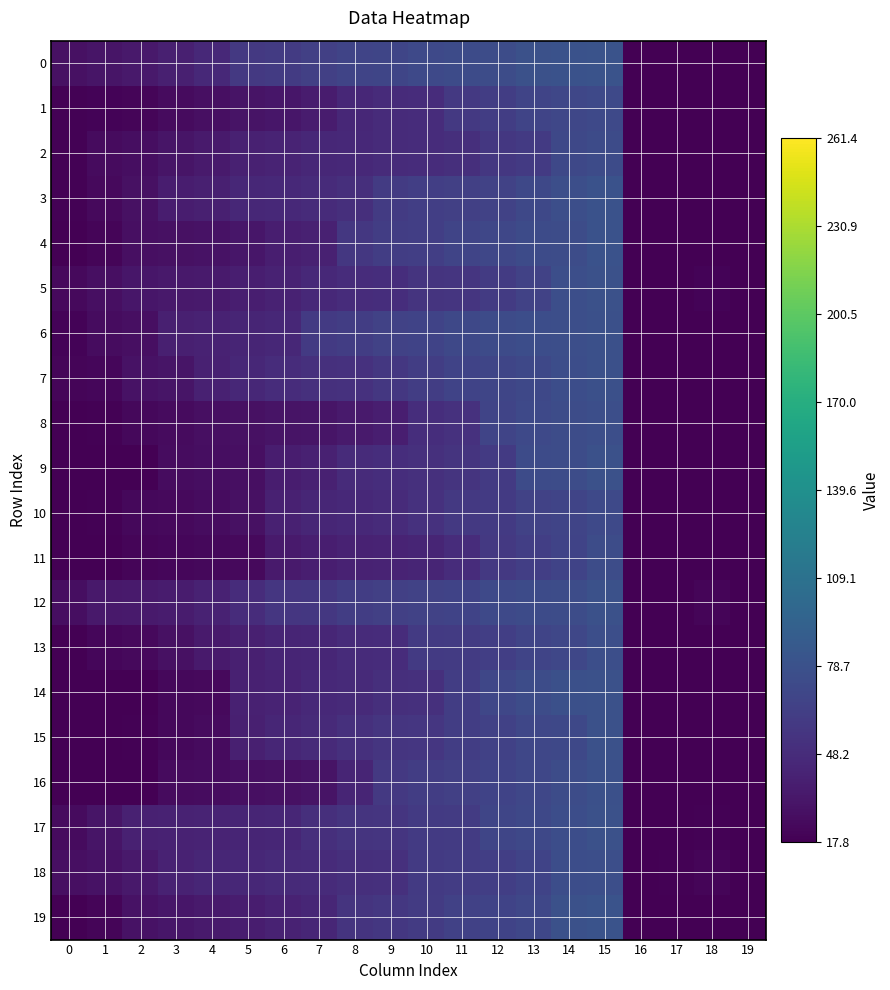

Reading left to right, extract all data points from this chart.

0: 0=29	1=32	2=34	3=39	4=46	5=58	6=60	7=64	8=68	9=69	10=72	11=73	12=74	13=78	14=79	15=80	16=7	17=8	18=10	19=2
1: 0=19	1=20	2=21	3=25	4=28	5=31	6=33	7=36	8=45	9=48	10=49	11=58	12=62	13=68	14=70	15=72	16=10	17=12	18=16	19=8
2: 0=19	1=25	2=27	3=32	4=35	5=40	6=42	7=45	8=46	9=48	10=49	11=51	12=57	13=59	14=71	15=73	16=15	17=16	18=17	19=9
3: 0=19	1=24	2=29	3=37	4=39	5=45	6=46	7=48	8=51	9=60	10=63	11=64	12=66	13=71	14=76	15=79	16=5	17=16	18=17	19=4
4: 0=17	1=21	2=28	3=29	4=30	5=33	6=38	7=40	8=57	9=62	10=63	11=68	12=70	13=73	14=74	15=79	16=7	17=12	18=14	19=3
5: 0=24	1=28	2=33	3=34	4=35	5=38	6=41	7=46	8=49	9=50	10=54	11=55	12=60	13=66	14=76	15=78	16=13	17=15	18=20	19=11
6: 0=20	1=26	2=28	3=39	4=41	5=43	6=45	7=59	8=62	9=66	10=67	11=71	12=73	13=75	14=76	15=77	16=7	17=8	18=12	19=6
7: 0=21	1=22	2=30	3=32	4=40	5=45	6=49	7=52	8=53	9=57	10=62	11=67	12=69	13=71	14=75	15=77	16=2	17=3	18=17	19=1
8: 0=18	1=19	2=23	3=25	4=28	5=29	6=31	7=32	8=35	9=38	10=50	11=53	12=68	13=72	14=74	15=76	16=8	17=14	18=17	19=6
9: 0=11	1=12	2=18	3=26	4=27	5=28	6=37	7=40	8=48	9=50	10=52	11=54	12=59	13=73	14=74	15=78	16=7	17=8	18=10	19=1
10: 0=13	1=19	2=23	3=24	4=26	5=29	6=40	7=44	8=46	9=48	10=53	11=58	12=59	13=66	14=68	15=72	16=2	17=3	18=8	19=1
11: 0=17	1=18	2=21	3=22	4=23	5=24	6=35	7=38	8=41	9=42	10=43	11=49	12=58	13=63	14=67	15=74	16=9	17=11	18=15	19=8
12: 0=27	1=34	2=35	3=36	4=41	5=49	6=56	7=57	8=62	9=64	10=66	11=67	12=72	13=73	14=74	15=78	16=9	17=17	18=21	19=8
13: 0=15	1=22	2=24	3=29	4=35	5=39	6=43	7=44	8=48	9=49	10=59	11=60	12=63	13=68	14=70	15=76	16=7	17=11	18=12	19=5
14: 0=16	1=17	2=18	3=23	4=24	5=40	6=42	7=46	8=47	9=51	10=52	11=62	12=70	13=74	14=77	15=78	16=11	17=13	18=15	19=8
15: 0=12	1=16	2=19	3=23	4=25	5=39	6=44	7=47	8=52	9=55	10=56	11=62	12=65	13=70	14=71	15=78	16=5	17=10	18=11	19=1
16: 0=13	1=14	2=16	3=25	4=26	5=28	6=29	7=31	8=43	9=58	10=62	11=64	12=67	13=70	14=74	15=77	16=10	17=11	18=12	19=4
17: 0=25	1=32	2=40	3=41	4=42	5=43	6=44	7=51	8=54	9=55	10=59	11=60	12=69	13=71	14=75	15=78	16=8	17=15	18=19	19=1
18: 0=28	1=30	2=34	3=41	4=44	5=45	6=47	7=48	8=51	9=52	10=59	11=61	12=63	13=67	14=75	15=76	16=8	17=19	18=21	19=7
19: 0=17	1=21	2=30	3=33	4=35	5=37	6=41	7=44	8=54	9=57	10=60	11=65	12=67	13=70	14=78	15=80	16=5	17=6	18=11	19=4